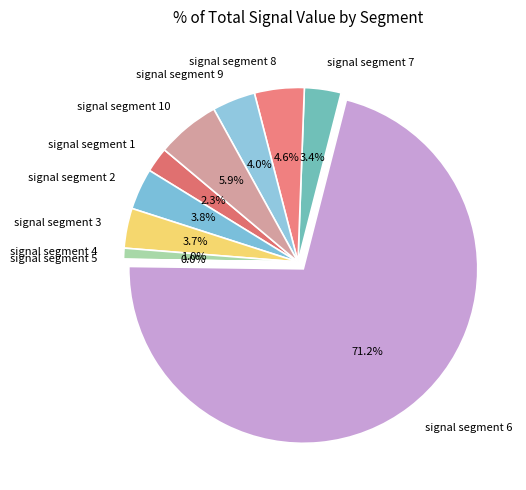

To the nearest percent, what is the combined percentage of signal segment 3 and signal segment 6?

75%